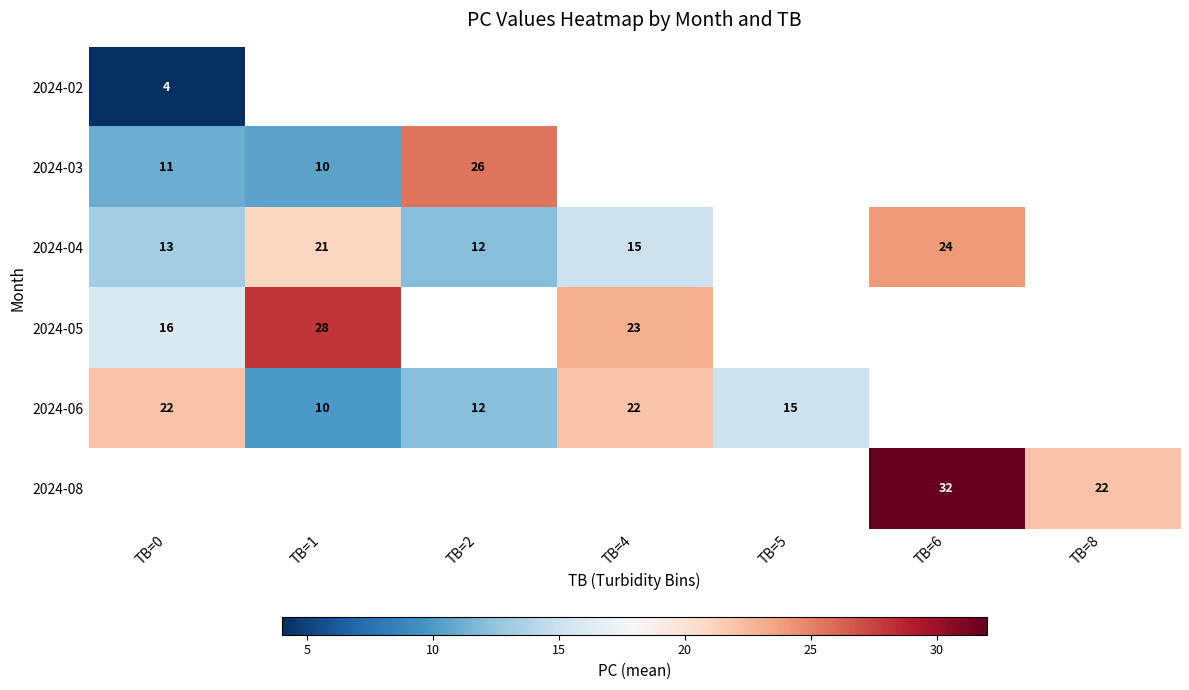

The value of 2024-04 at TB=1 is 36. True or false?

False